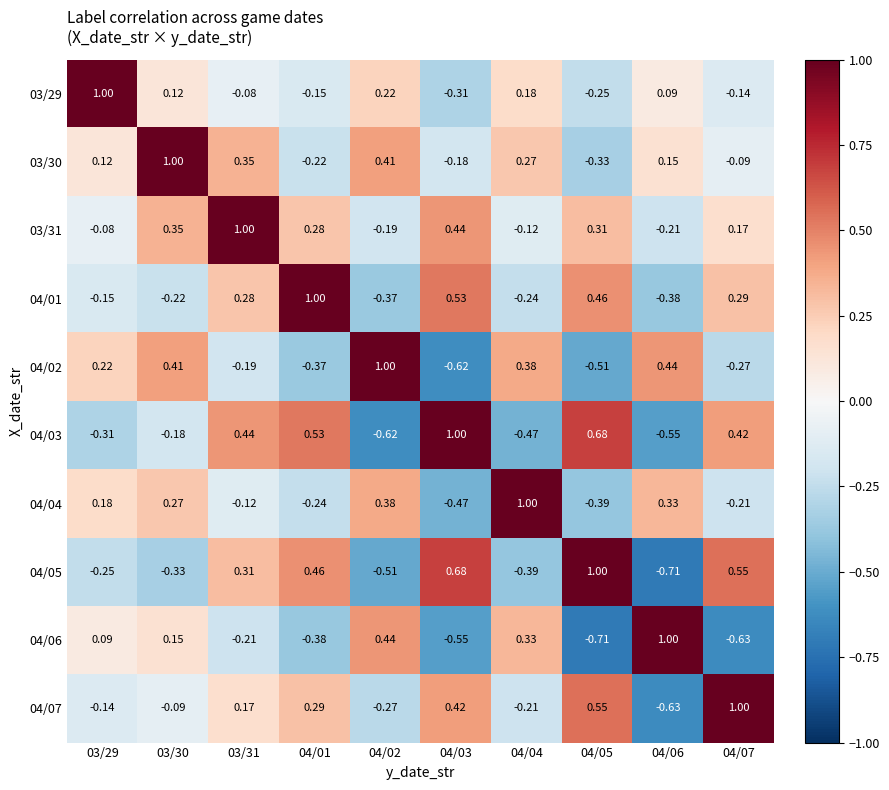

Is the value of 03/30 at 04/05 greater than the value of 04/04 at 04/04?

No